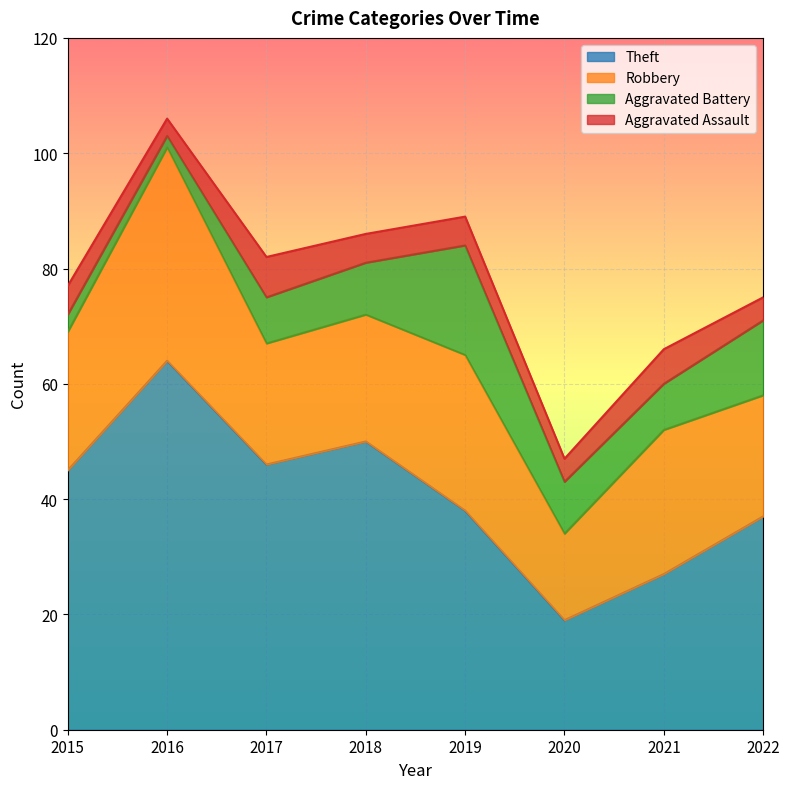

What is the sum of the Theft values at 2020 and 2017?

65